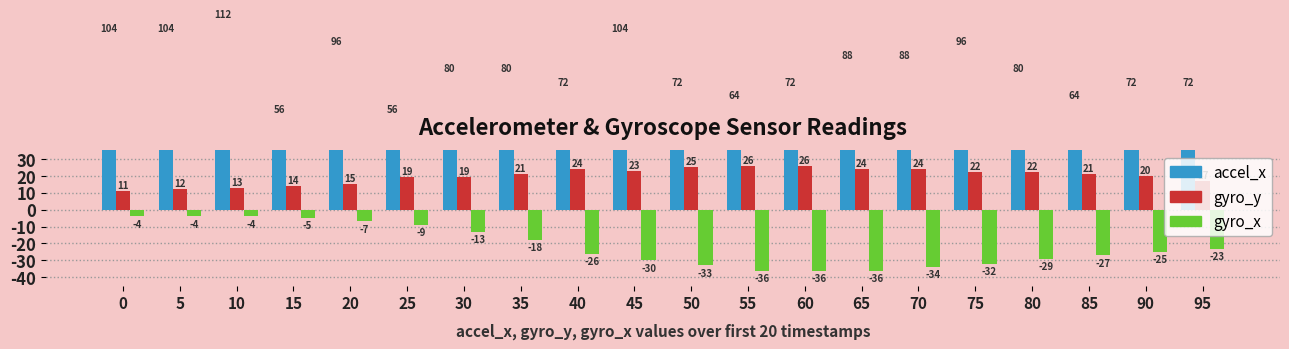

At 10, list the series in order from largest to smallest.

accel_x, gyro_y, gyro_x